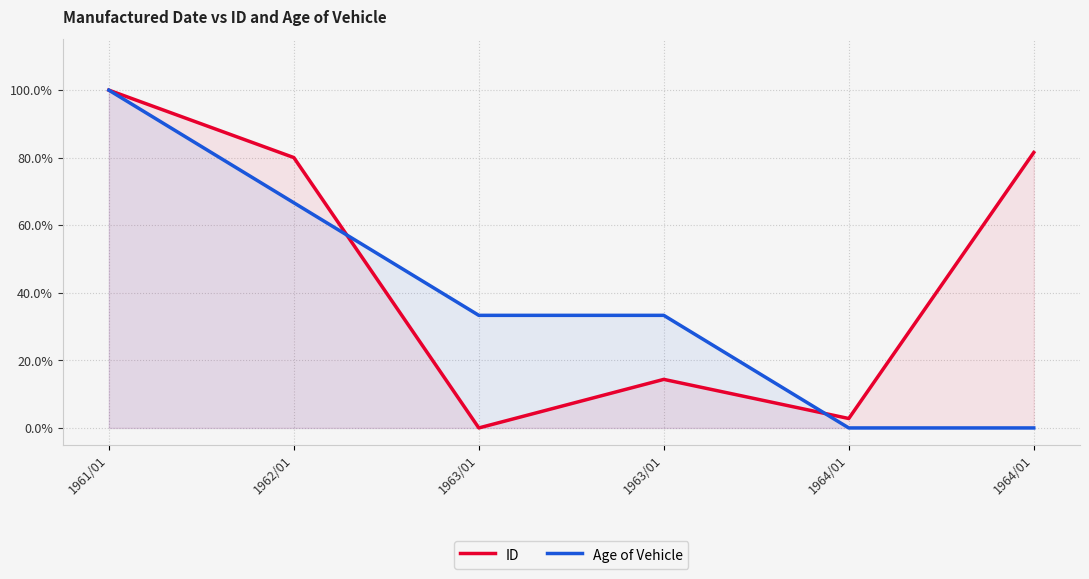

What is the sum of the ID values at 1962/01 and 1964/01?

0.8